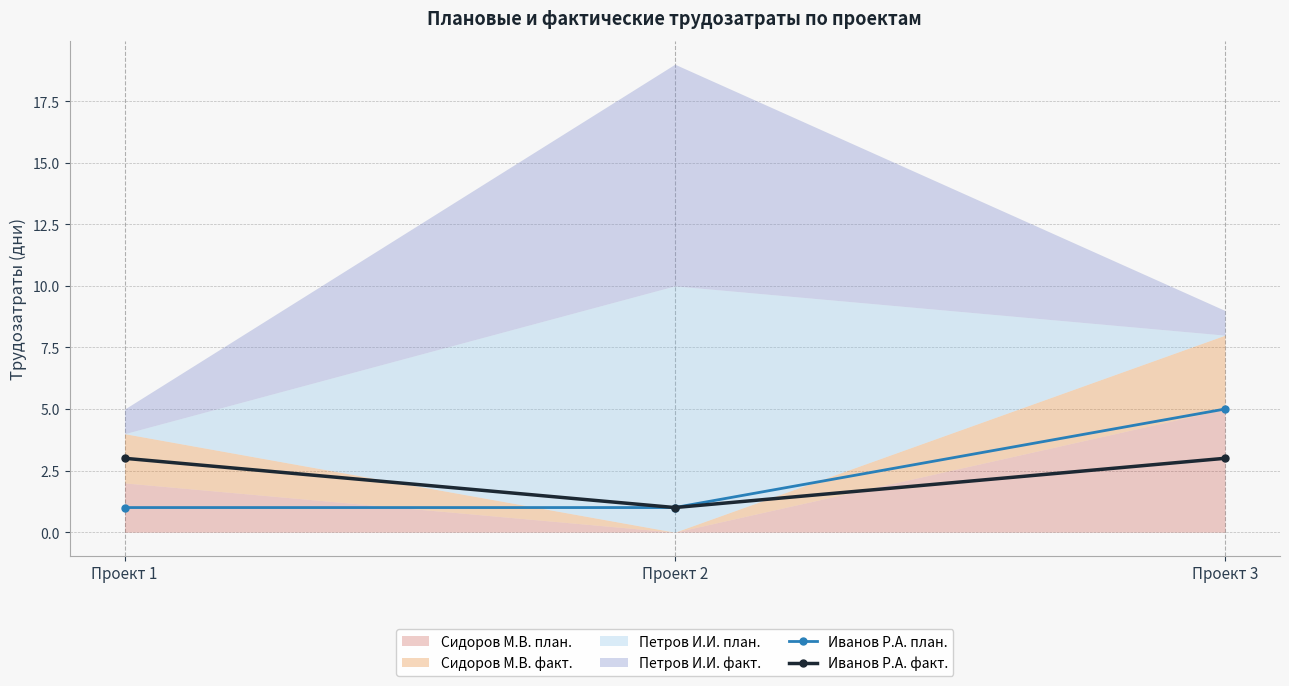

The value of Иванов Р.А. факт. at Проект 2 is 1. True or false?

True